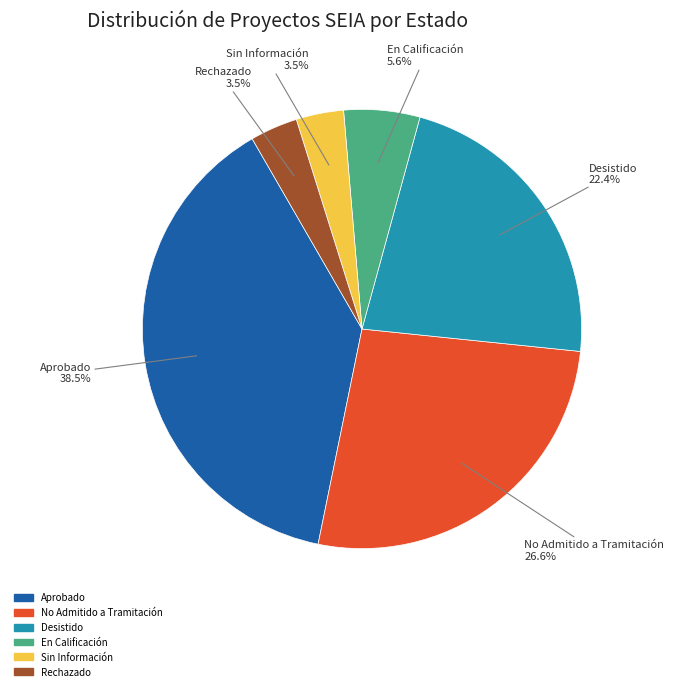

To the nearest percent, what is the difference between the Desistido and Rechazado slice percentages?

19%